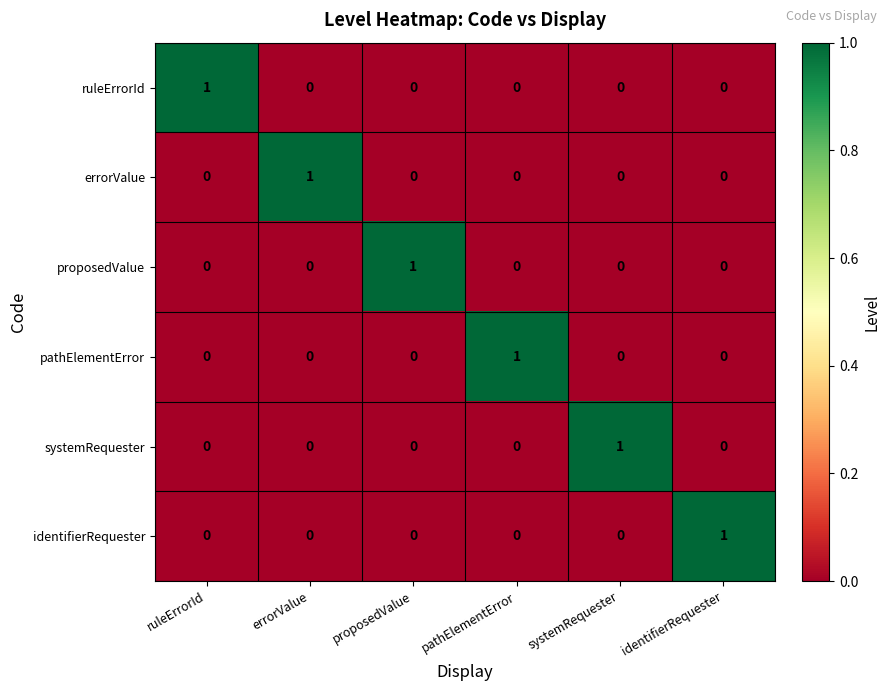

At how many categories does at least one series exceed 0?

6